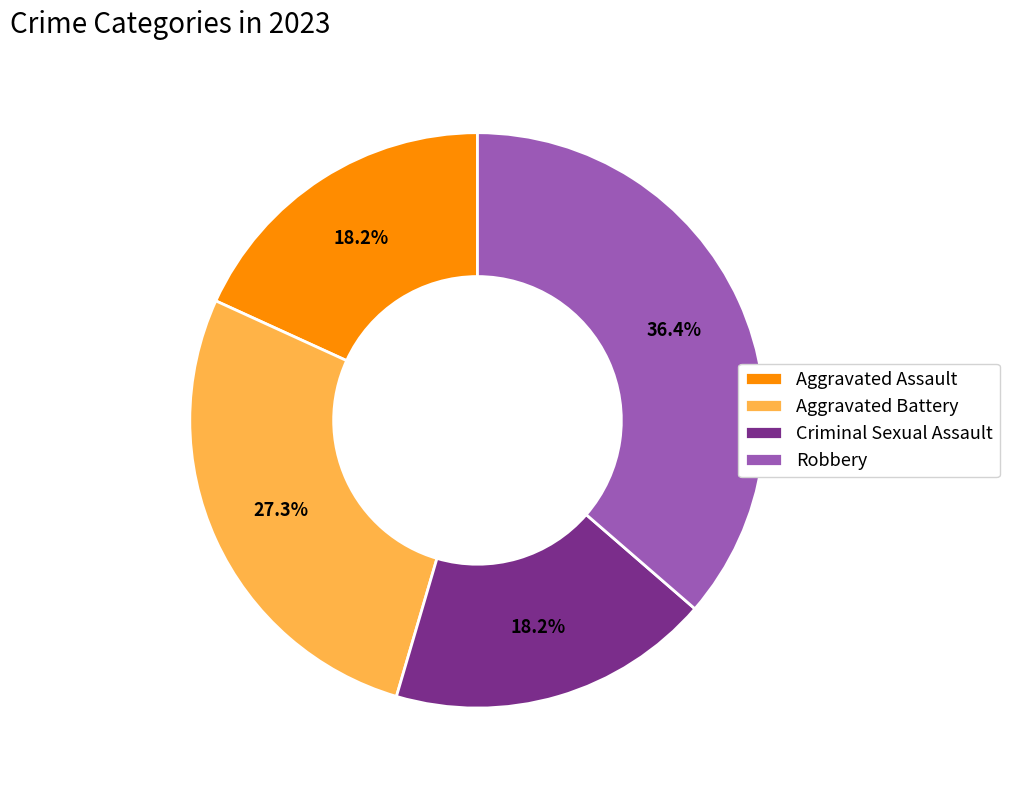

Is it true that Criminal Sexual Assault is 25% of the pie?

False